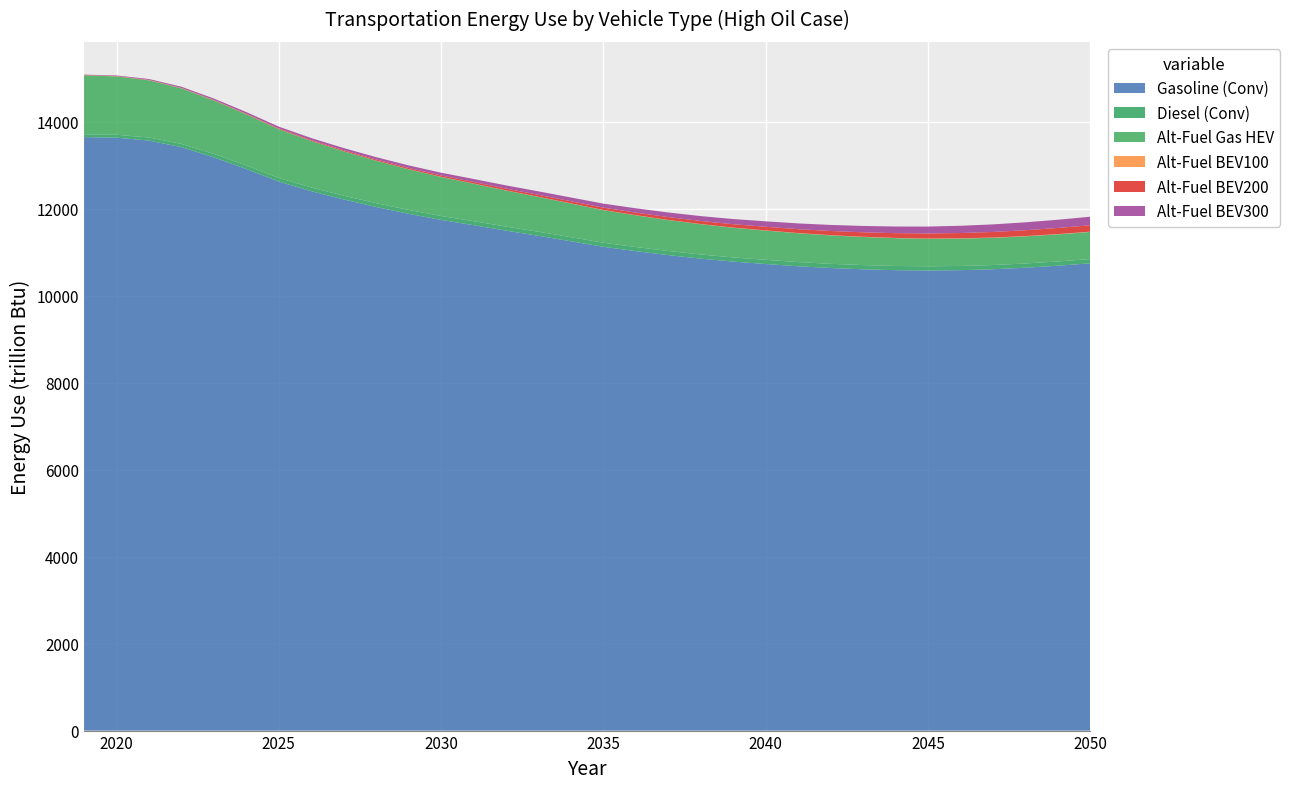

Reading left to right, extract all data points from this chart.

Gasoline (Conv): 13649.7	13636.7	13570.0	13418.3	13183.7	12915.5	12627.2	12405.9	12215.3	12042.5	11885.6	11745.8	11624.7	11498.6	11379.9	11254.3	11126.4	11027.0	10935.8	10855.0	10786.8	10731.0	10679.2	10639.2	10609.4	10589.7	10581.1	10589.6	10610.2	10645.7	10691.3	10746.8
Diesel (Conv): 64.0	66.7	70.6	75.4	79.0	81.4	83.1	84.9	86.4	87.7	88.9	90.1	91.6	92.5	93.2	93.7	94.0	94.4	94.7	95.0	95.3	96.2	96.3	96.2	96.6	96.5	96.5	96.6	97.0	97.5	98.1	98.8
Alt-Fuel Gas HEV: 1358.2	1343.3	1315.8	1277.4	1229.8	1177.0	1121.3	1070.3	1022.1	976.9	935.3	897.5	863.4	831.2	801.9	774.8	750.1	729.5	711.8	696.4	683.5	672.7	662.8	654.2	646.7	640.1	634.4	630.1	626.8	624.6	623.2	622.7
Alt-Fuel BEV100: 3.5	3.6	3.6	3.5	3.5	3.4	3.3	3.2	3.2	3.2	3.2	3.2	3.2	3.2	3.3	3.4	3.5	3.7	3.8	4.0	4.2	4.4	4.6	4.8	4.9	5.1	5.3	5.8	5.9	6.1	6.2	6.3
Alt-Fuel BEV200: 4.8	6.0	7.3	8.7	10.3	12.5	15.6	18.9	22.1	25.4	28.7	32.3	36.0	40.0	44.3	48.8	53.6	58.9	64.5	70.5	76.7	83.2	89.7	96.3	102.8	109.1	115.3	121.7	128.0	134.5	141.0	147.6
Alt-Fuel BEV300: 6.7	11.8	18.5	24.7	30.5	35.6	40.0	44.3	48.6	53.0	57.5	62.5	68.0	73.8	79.8	86.0	92.2	98.8	105.4	112.1	118.9	125.6	132.3	139.1	145.9	152.8	159.7	166.8	174.0	181.3	188.8	196.3